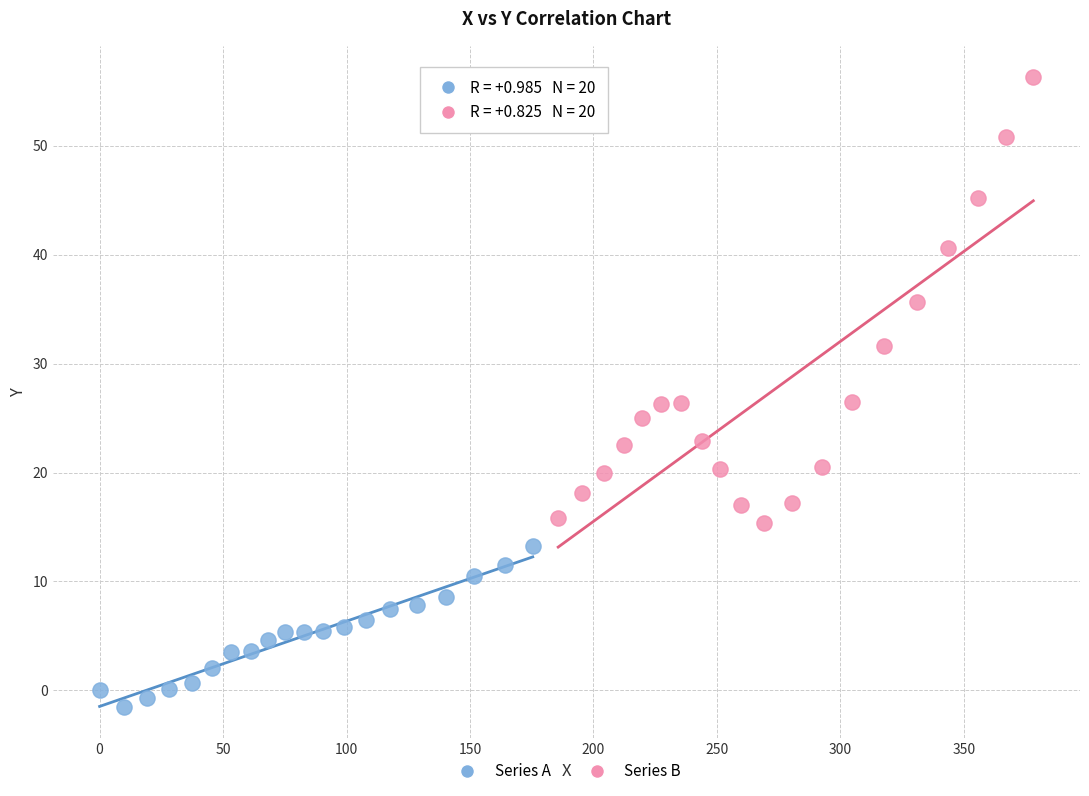

Which series reaches the minimum Y coordinate?

Series A